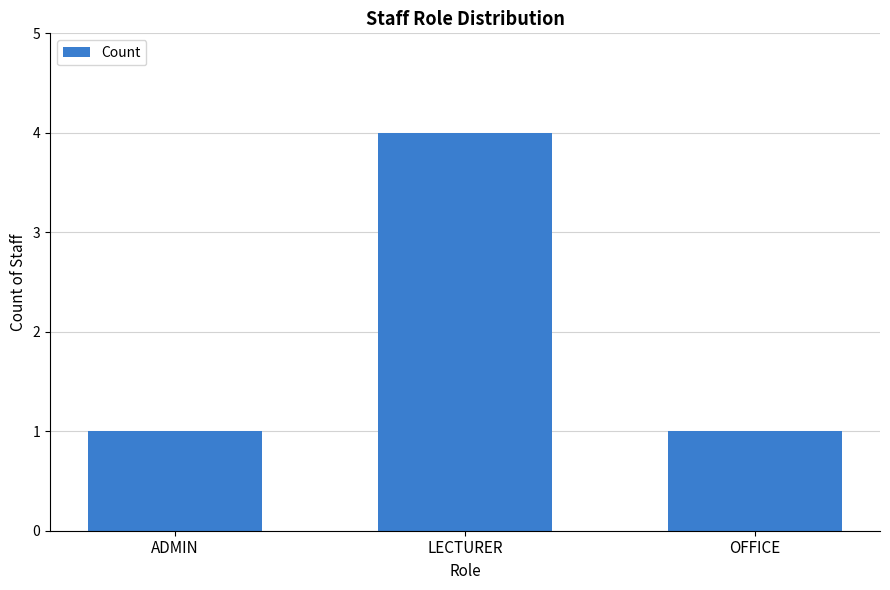

How many series are shown in this chart?

1